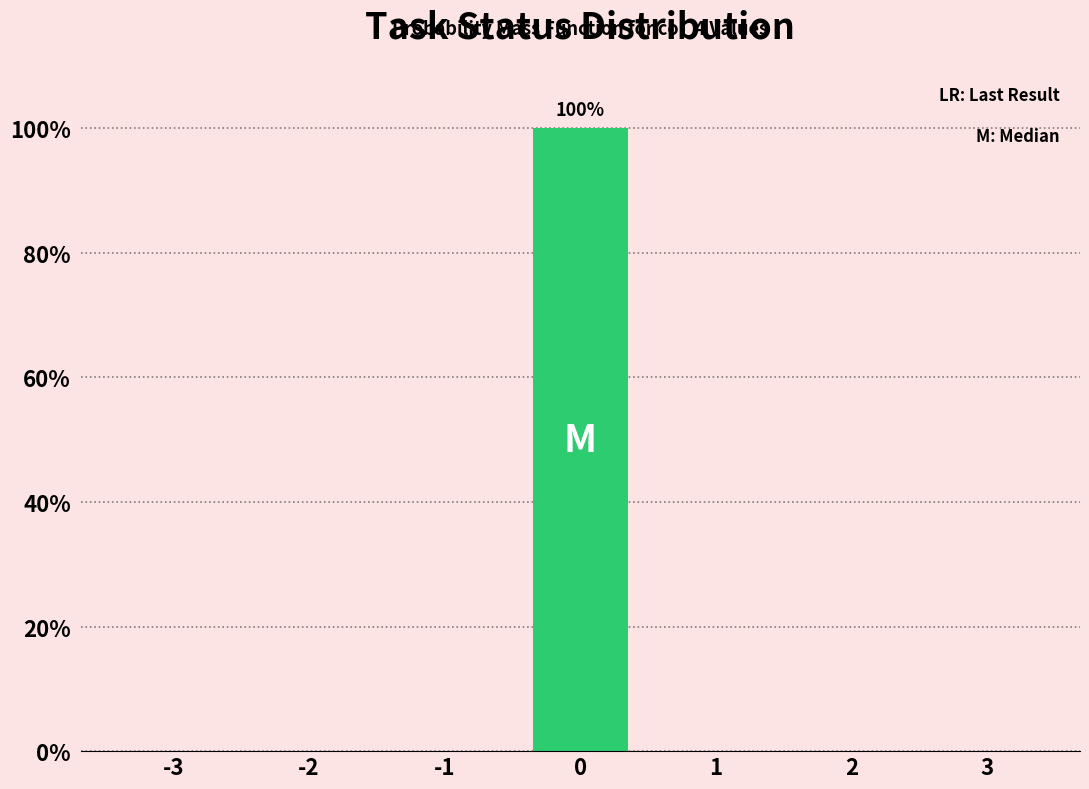

Reading left to right, extract all data points from this chart.

-3=0	-2=0	-1=0	0=100	1=0	2=0	3=0